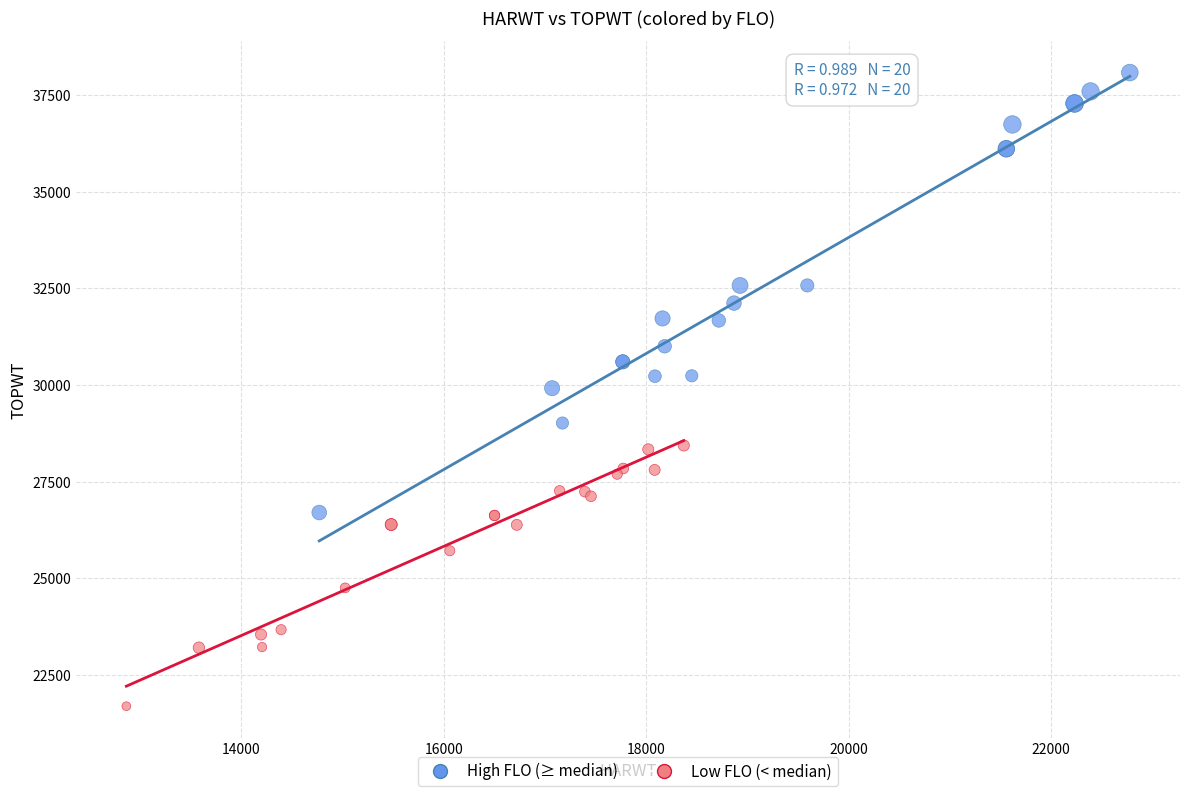

Which series has the largest Y range (max minus min)?

High FLO (≥ median)